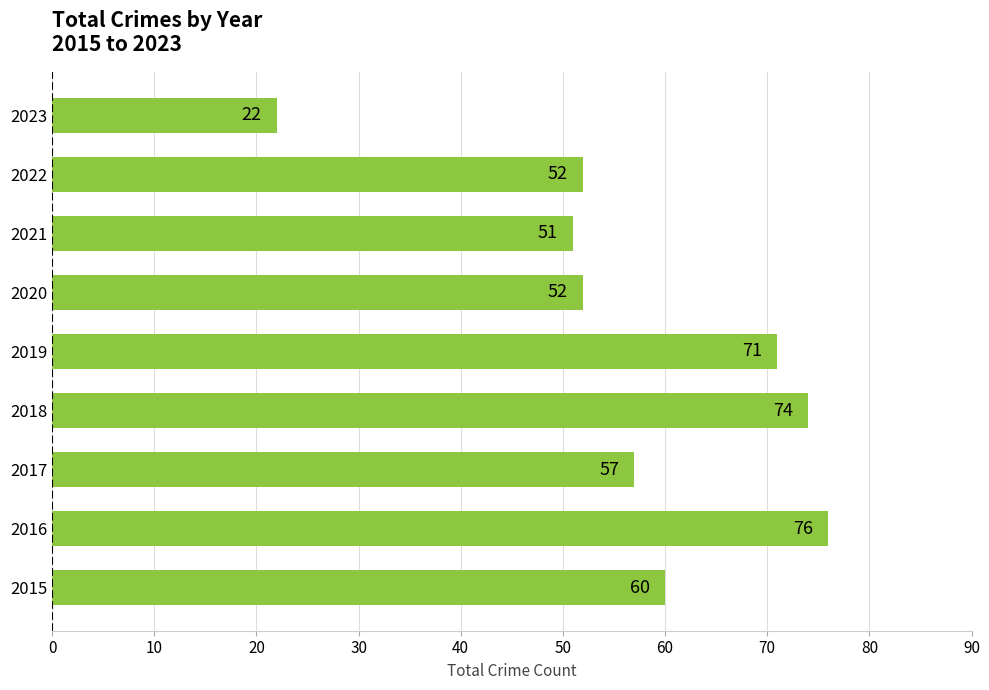

Reading top to bottom, what are all the values shown in this chart?

22	52	51	52	71	74	57	76	60